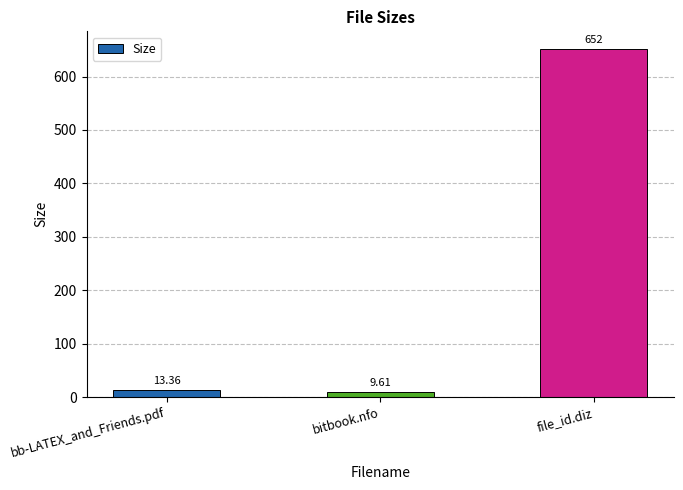

List the labels in order of value, smallest first.

bitbook.nfo, bb-LATEX_and_Friends.pdf, file_id.diz